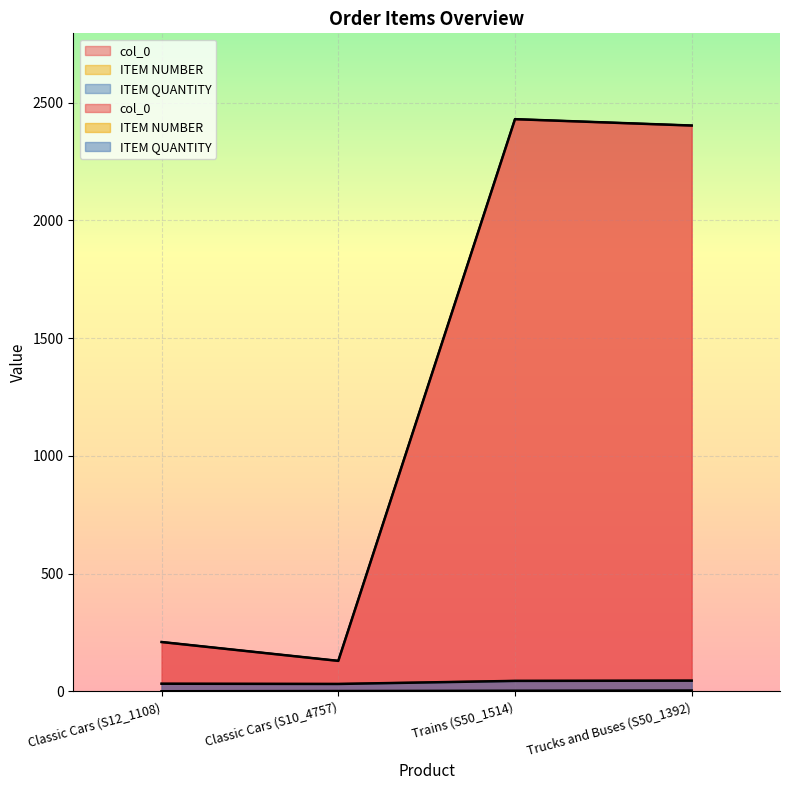

Rank the series at Classic Cars (S10_4757) from lowest to highest value.

ITEM NUMBER, ITEM QUANTITY, col_0